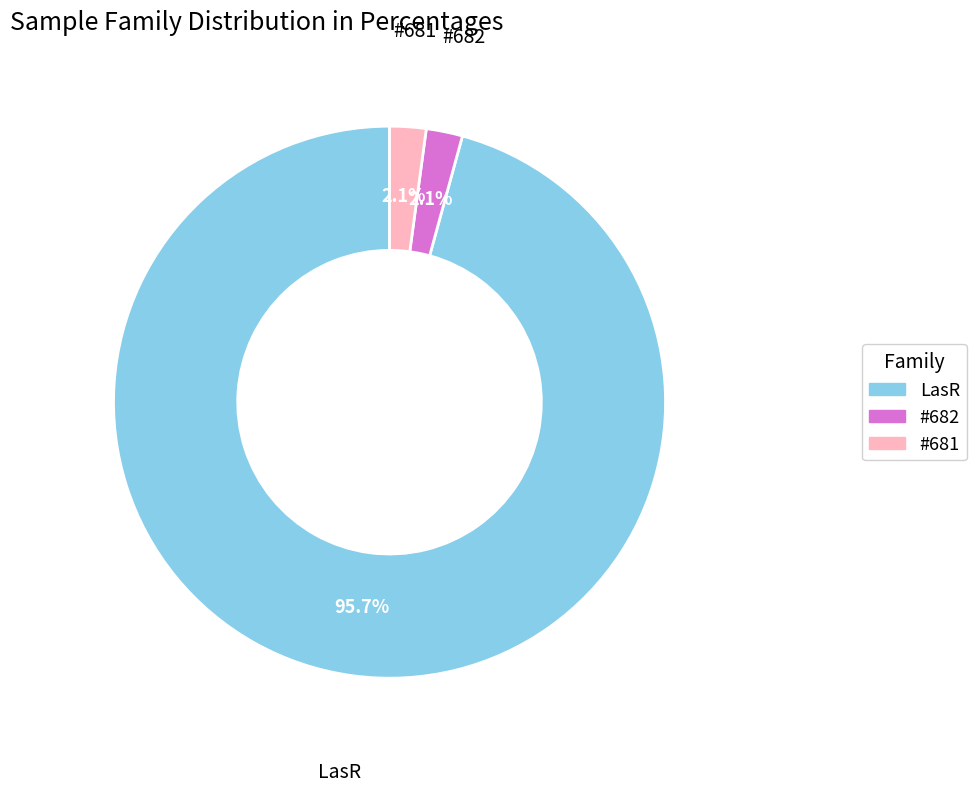

How many slices are in this pie chart?

3